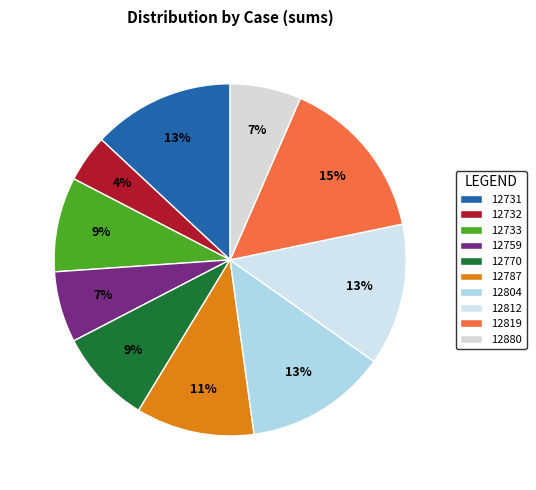

To the nearest percent, what portion does 12733 represent?

9%